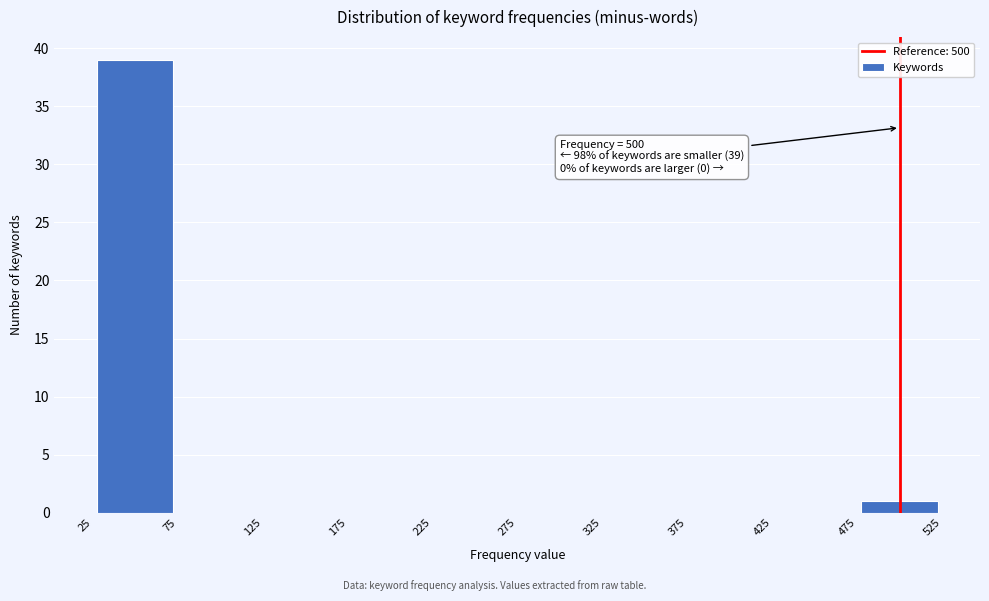

Which range on the x-axis has the tallest bar?

25 to 75